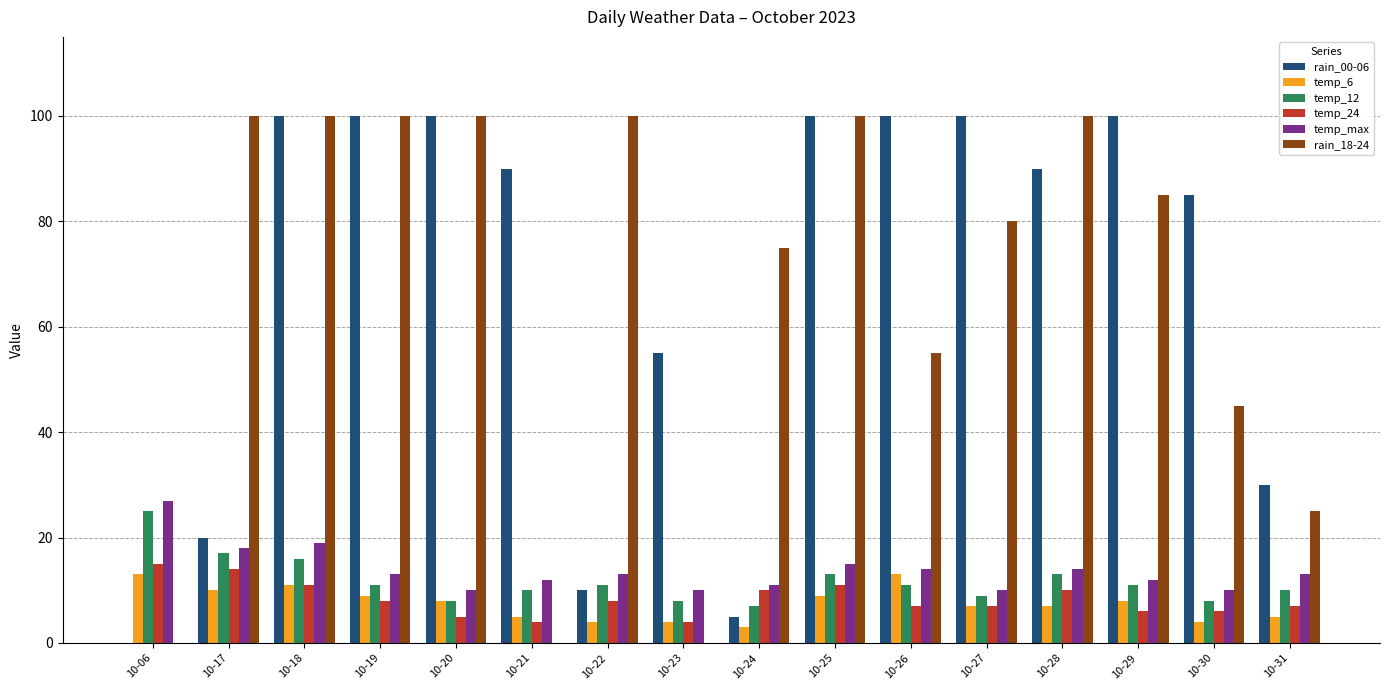

What is the spread (max minus min) of values at 10-31?

25